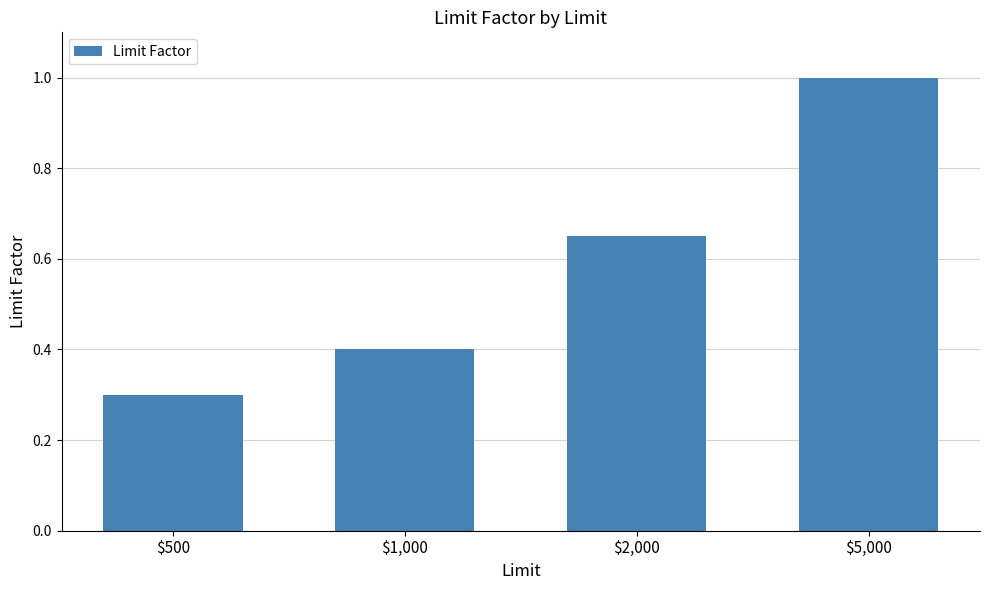

What is the maximum value shown in the chart?

1.0